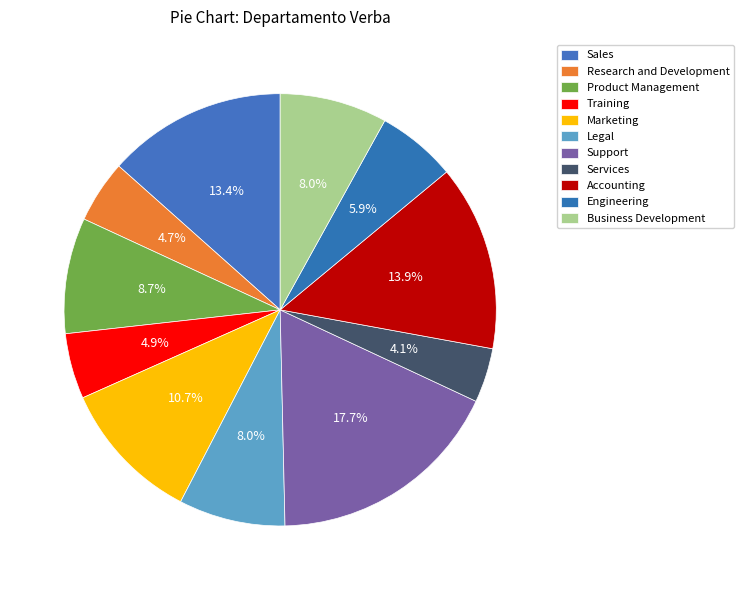

How many slices are in this pie chart?

11